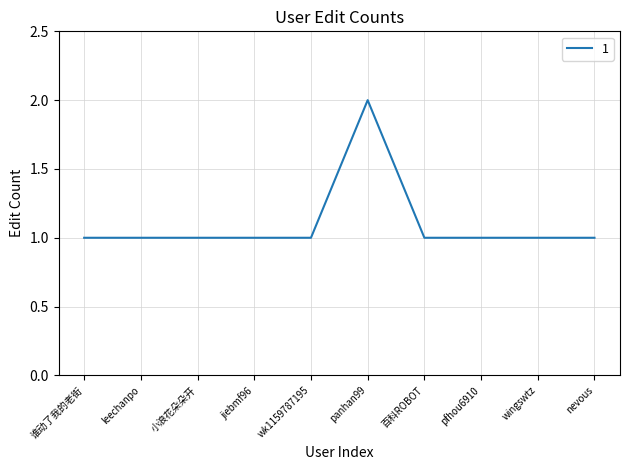

Is it true that the value at 小浪花朵朵开 is 0?

False